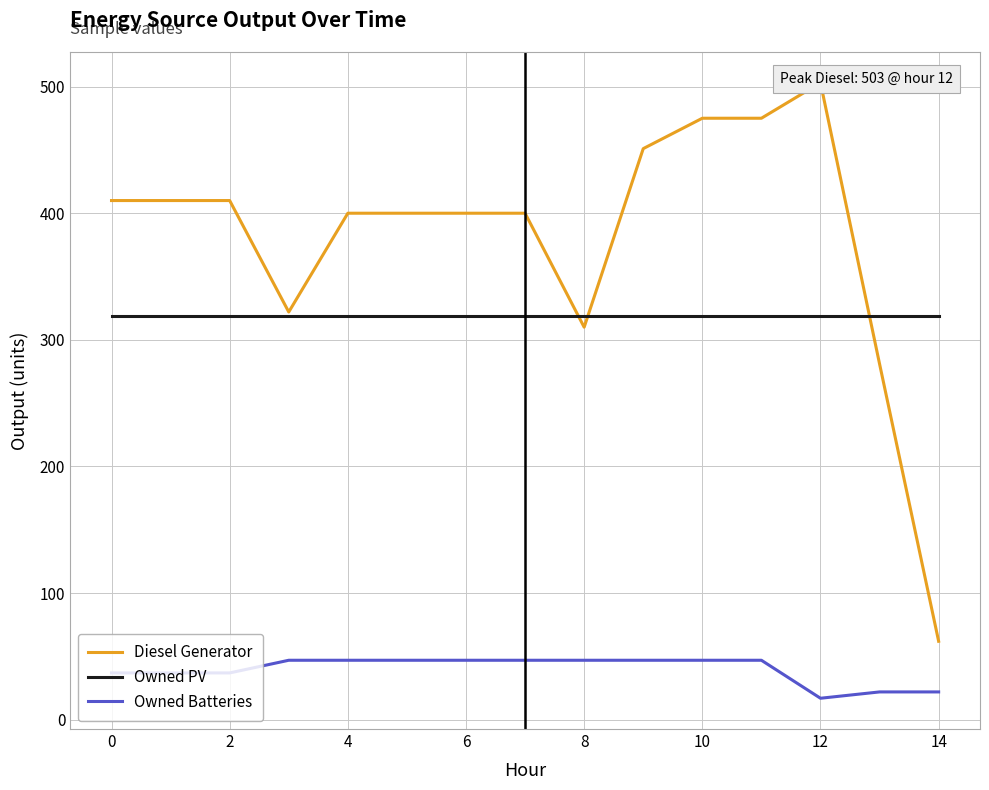

What is the maximum value shown in the chart?

503